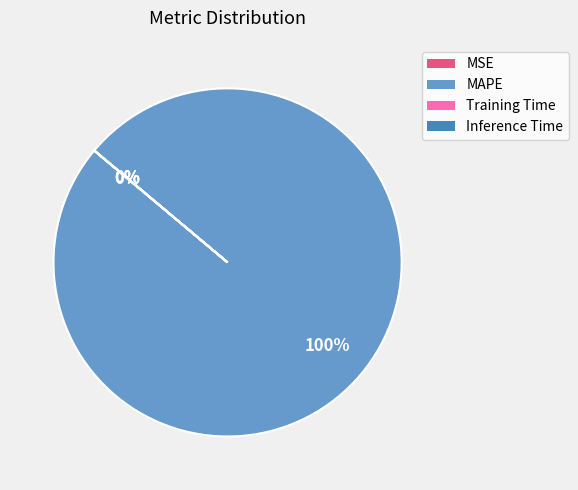

What is the change in value from MAPE to Inference Time?

-1182.1